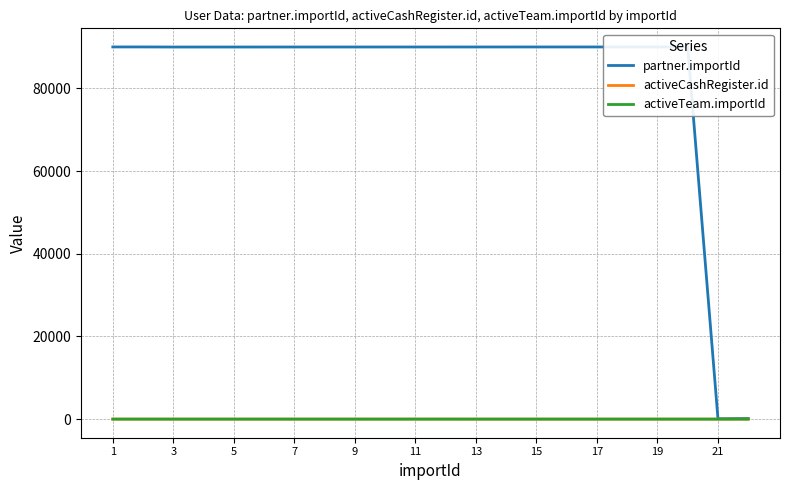

What is the maximum value shown in the chart?

90020